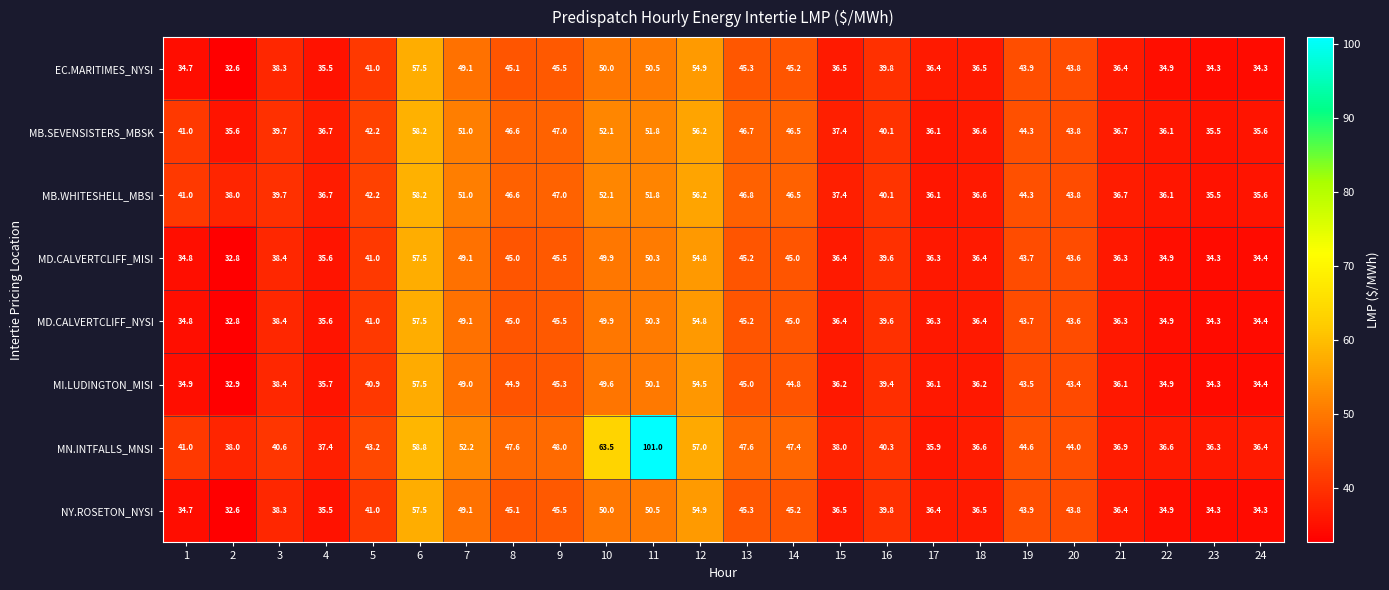

Which series has the largest total across all categories?

MN.INTFALLS_MNSI